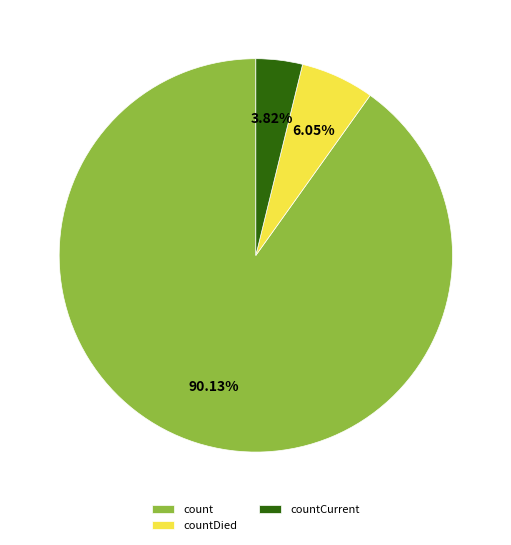

How many slices are in this pie chart?

3